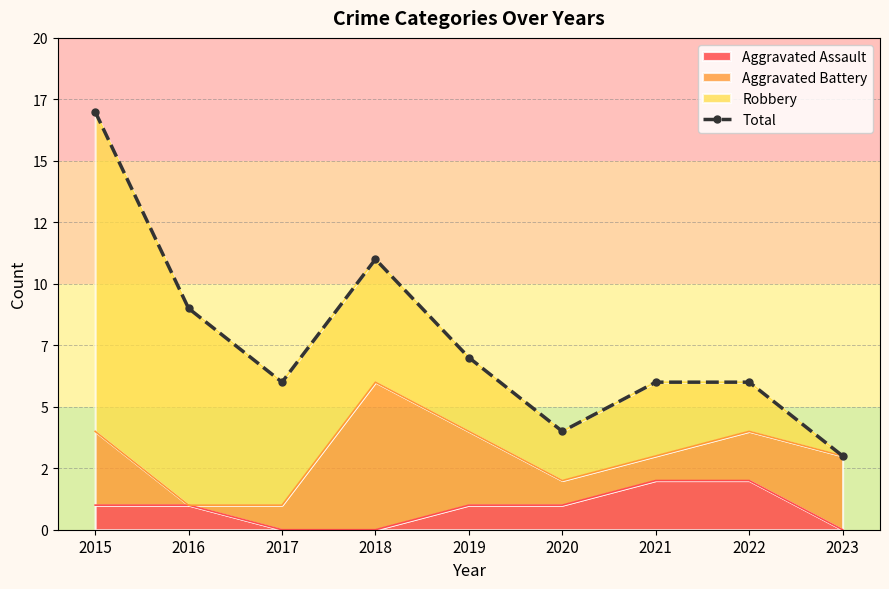

List the labels in order of value, largest first.

2015, 2018, 2016, 2019, 2017, 2021, 2022, 2020, 2023